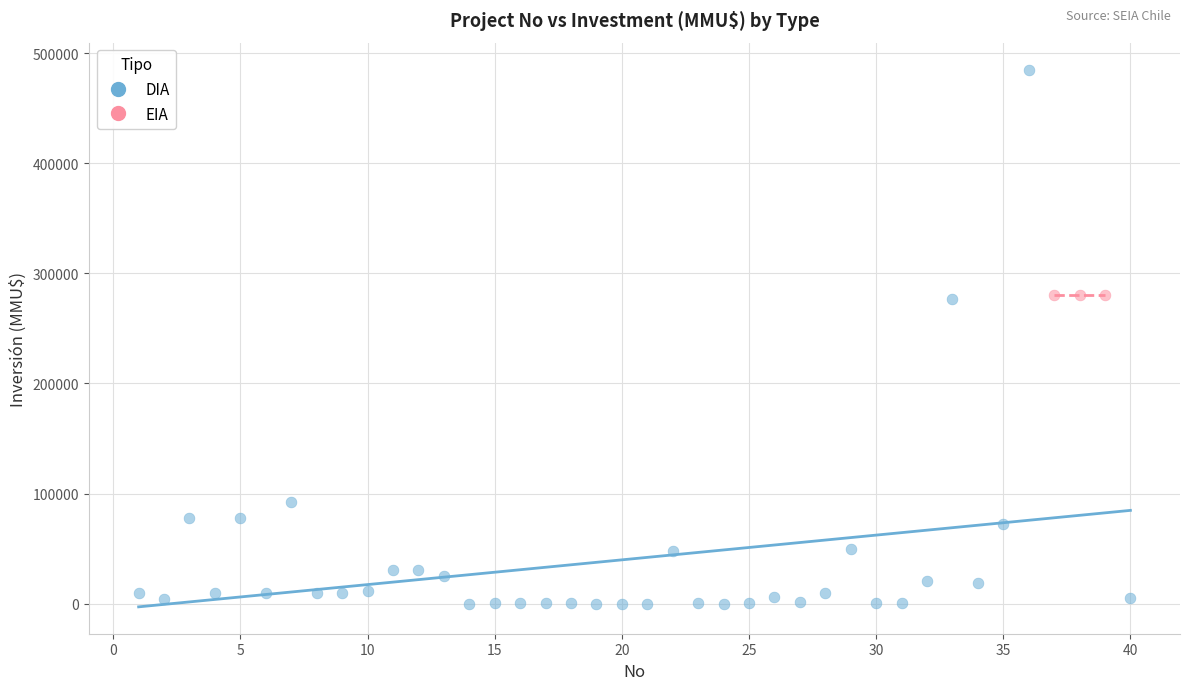

Which series contains the highest Y value?

DIA